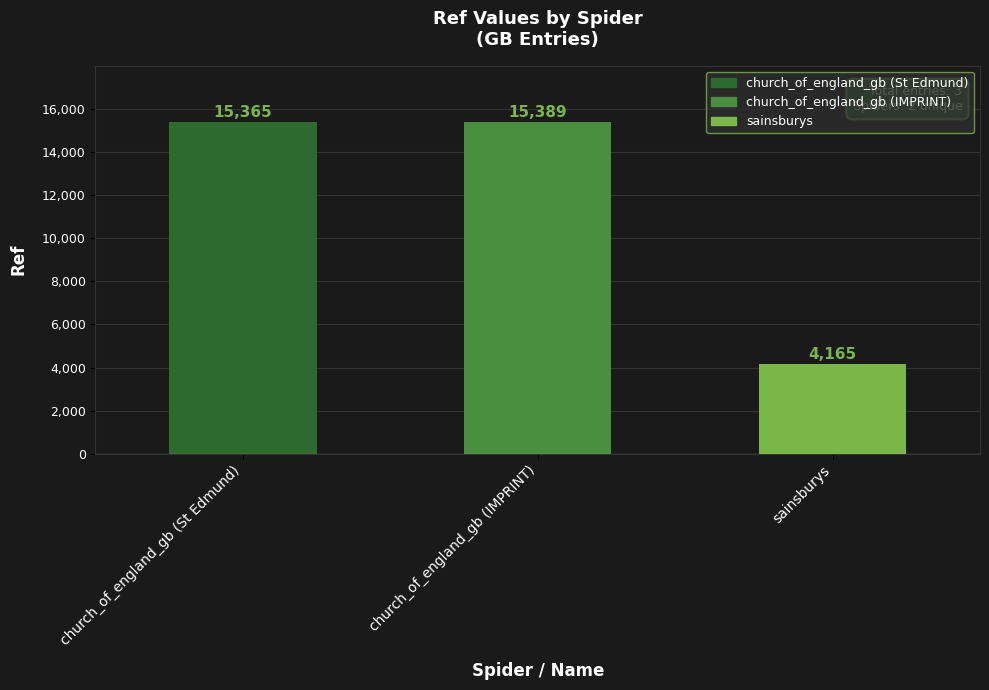

Rank the categories by value from highest to lowest.

church_of_england_gb (IMPRINT), church_of_england_gb (St Edmund), sainsburys